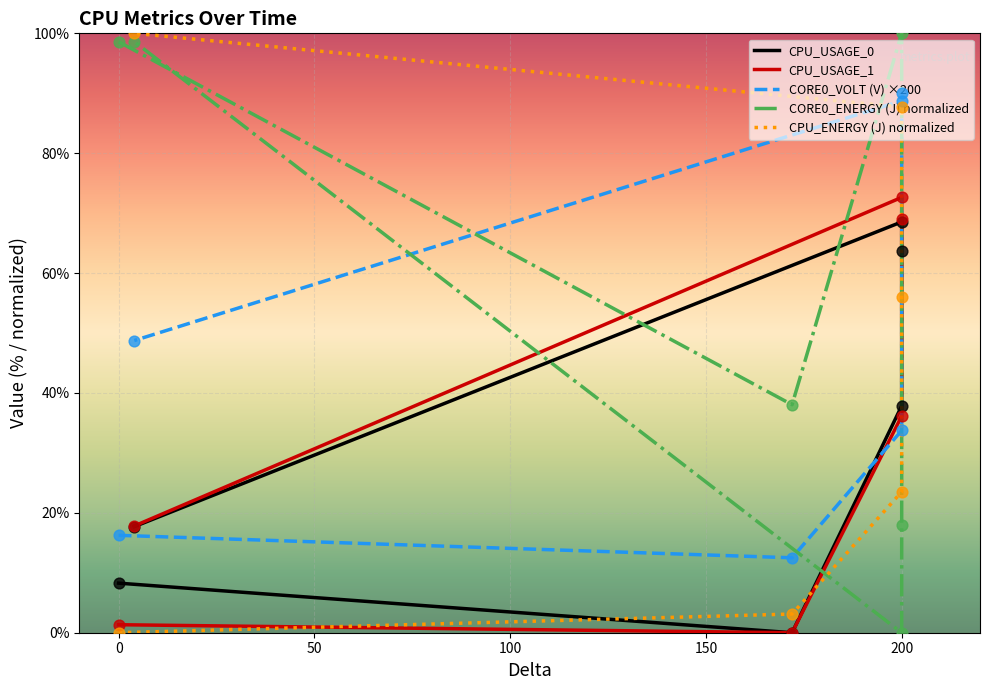

Which series has the largest Y range (max minus min)?

CORE0_ENERGY (J) normalized